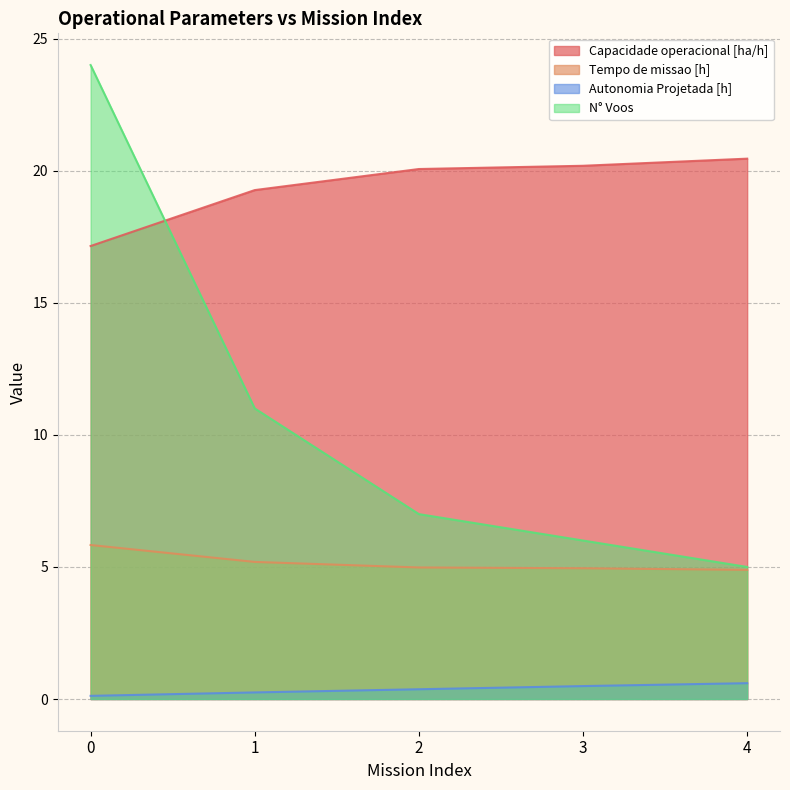

Where is Tempo de missao [h] nearest to the value 5?

2